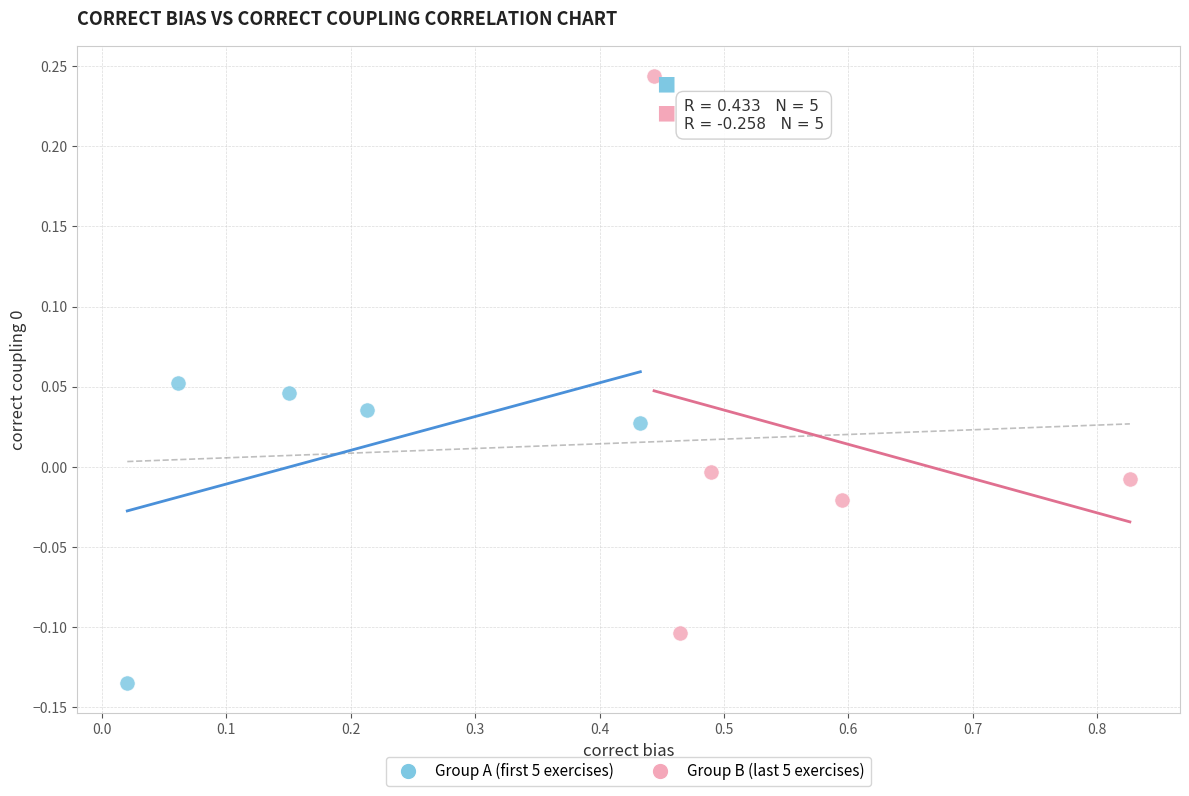

Which series has the widest spread of Y values?

Group B (last 5 exercises)